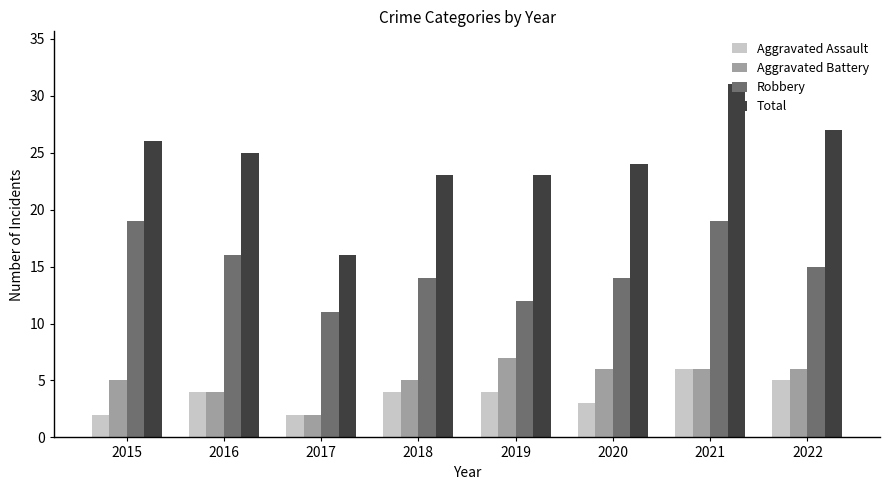

What is the difference between the highest and lowest values at 2021?

25